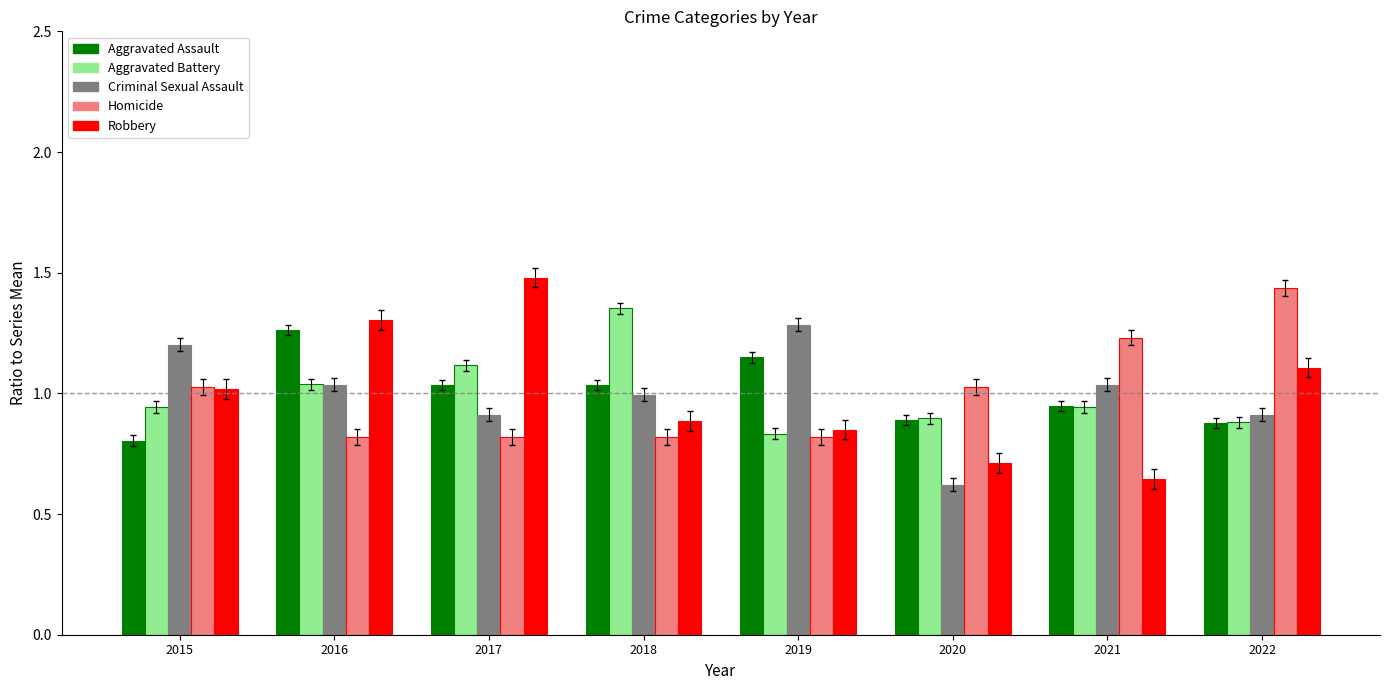

Which series has the widest spread of values?

Robbery